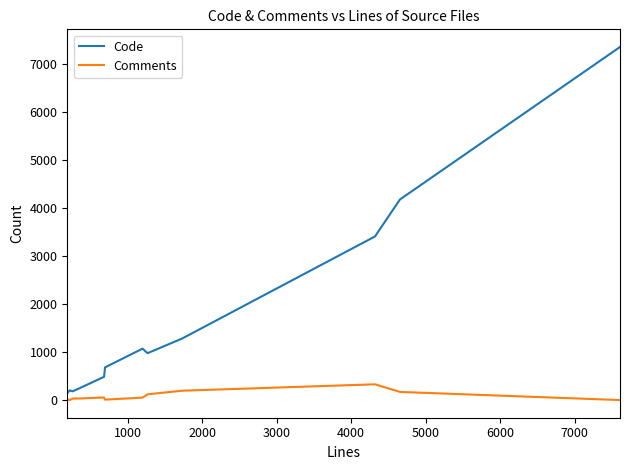

List the series in order of their peak value, lowest first.

Comments, Code